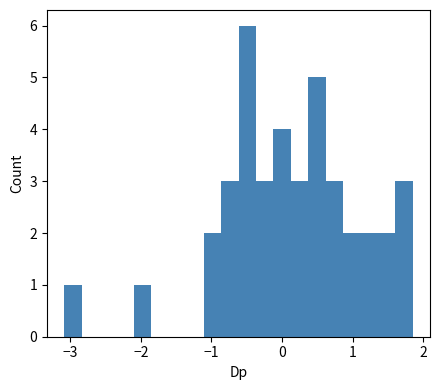

Around what value on the x-axis is the tallest bar? Give the approximate position of its centre, as read against the axis.

-0.5